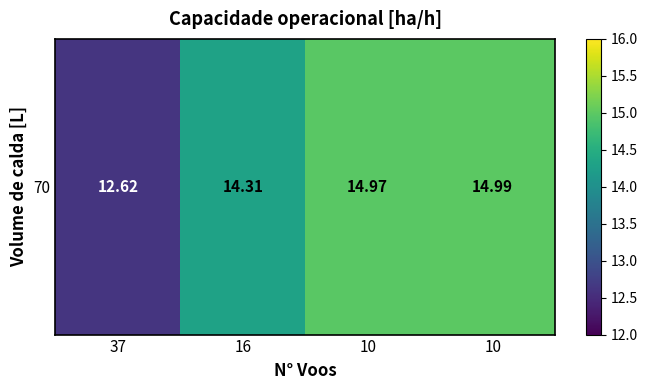

Approximately how many times larger is the value at 37 compared to 16?

0.9